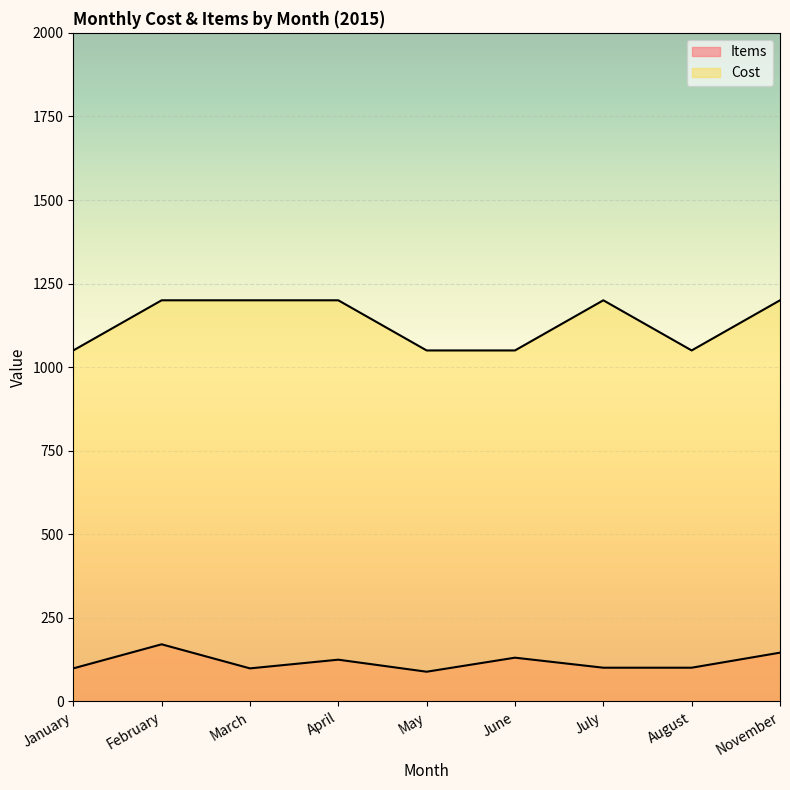

What is the average value of the Items series?

118